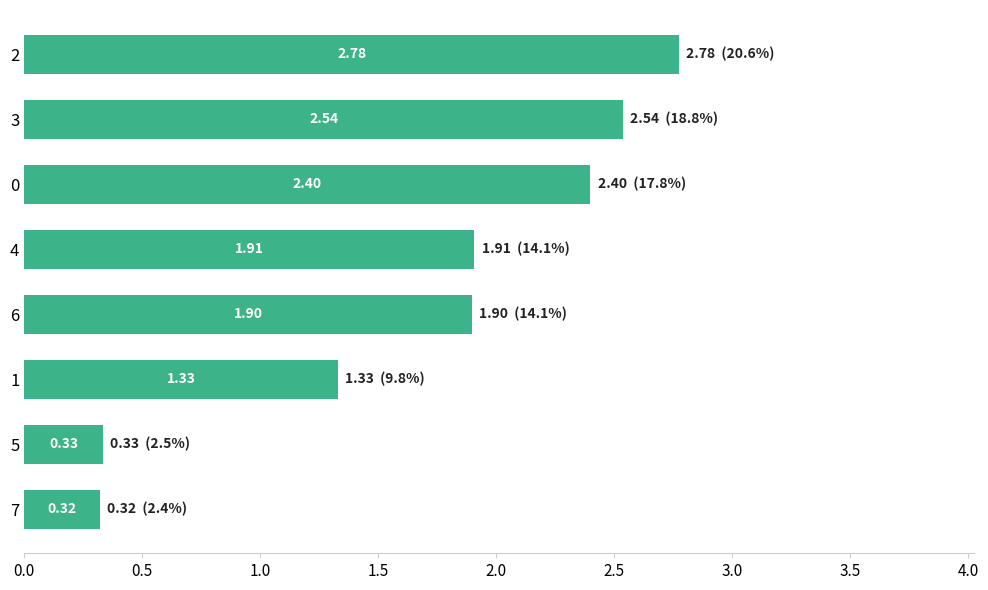

What is the average value?

1.7